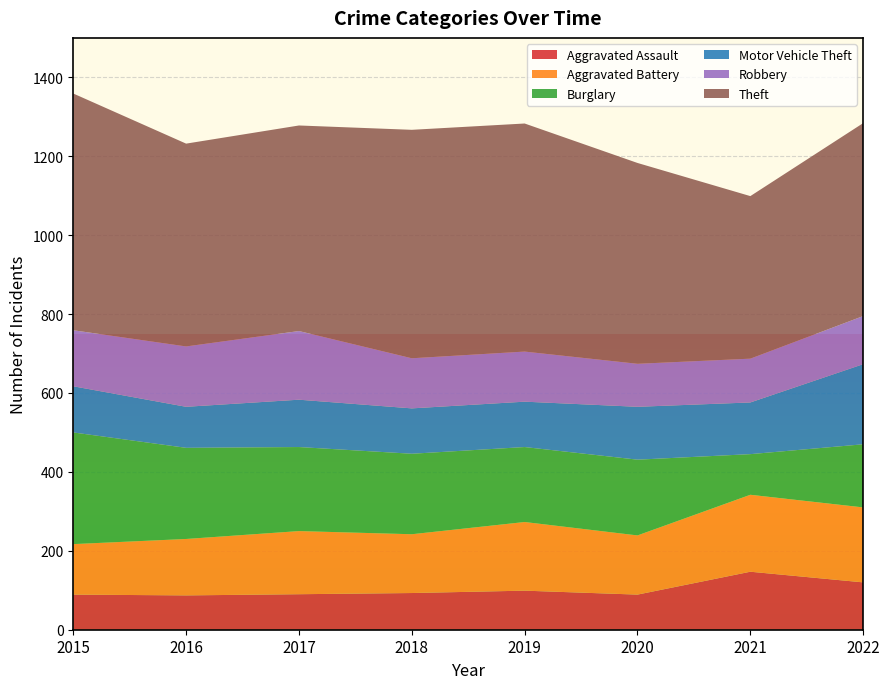

Reading left to right, list all the values displayed in this chart.

Aggravated Assault: 89	87	90	93	99	89	147	120
Aggravated Battery: 128	143	160	149	174	150	195	190
Burglary: 283	231	213	204	190	192	103	160
Motor Vehicle Theft: 117	104	120	115	115	134	131	203
Robbery: 142	153	174	127	127	109	111	122
Theft: 600	514	521	579	578	509	412	489